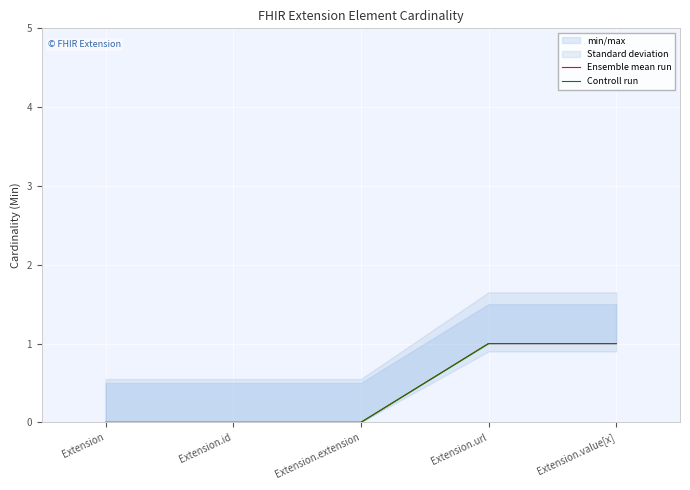

How many positive values does the Ensemble mean run series have?

2